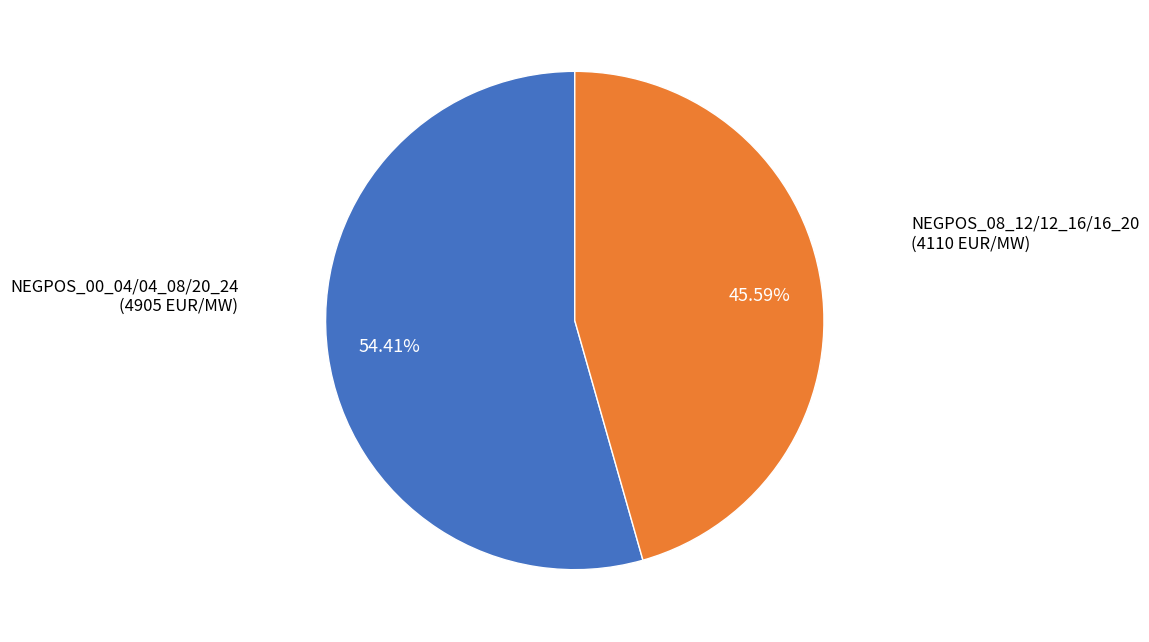

Does any single category account for the majority?

Yes